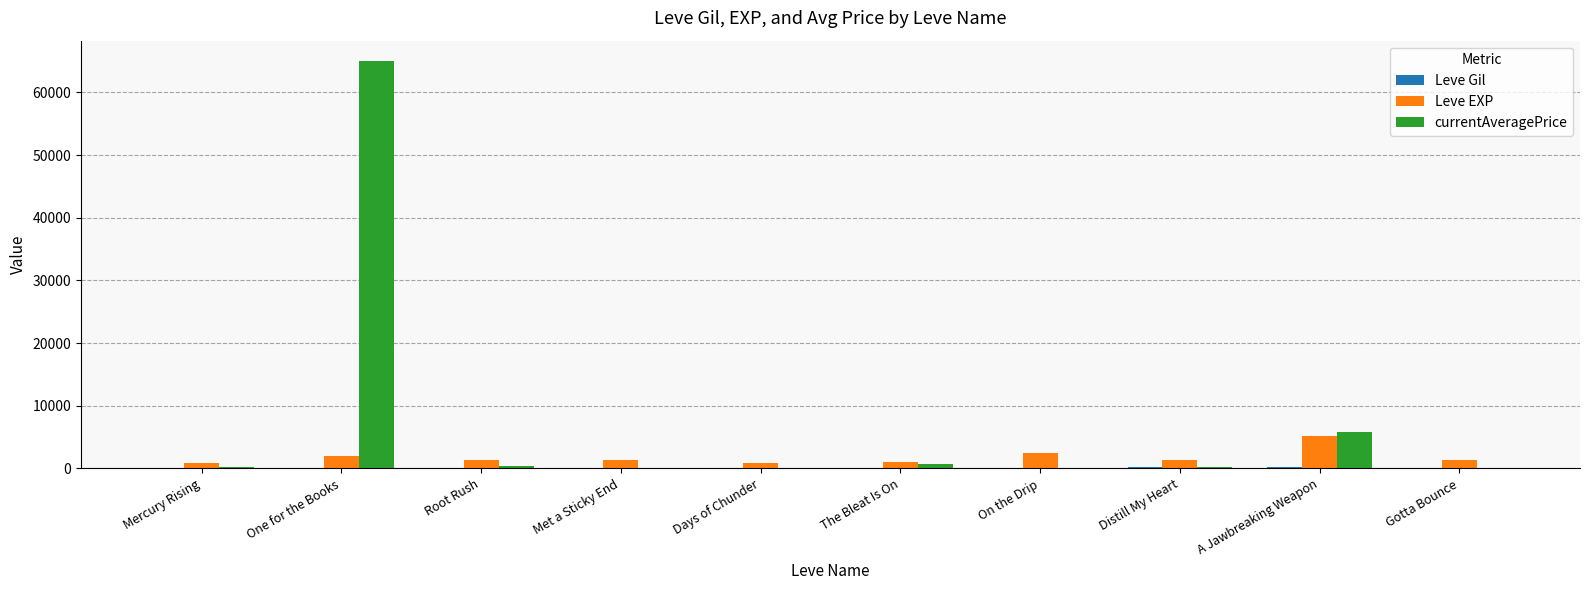

Is it true that Leve EXP equals 5220.0 at A Jawbreaking Weapon?

True